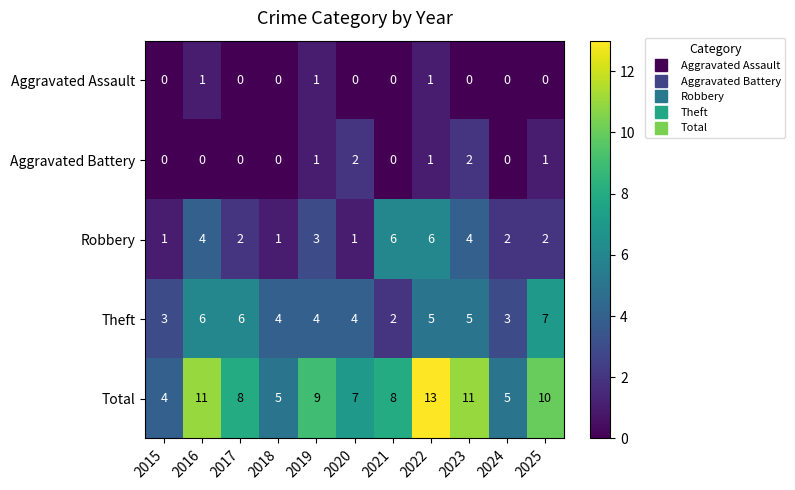

Which category has the highest value across all series?

2022